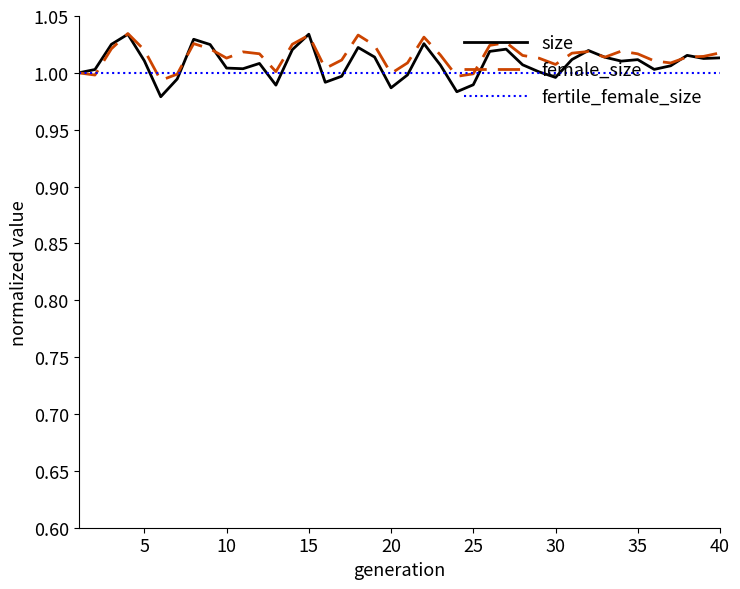

Which series has the widest spread of values?

size